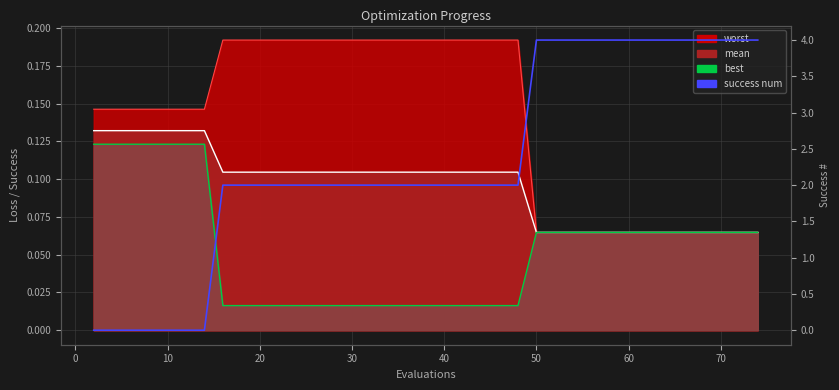

Count the number of categories in the chart.

40